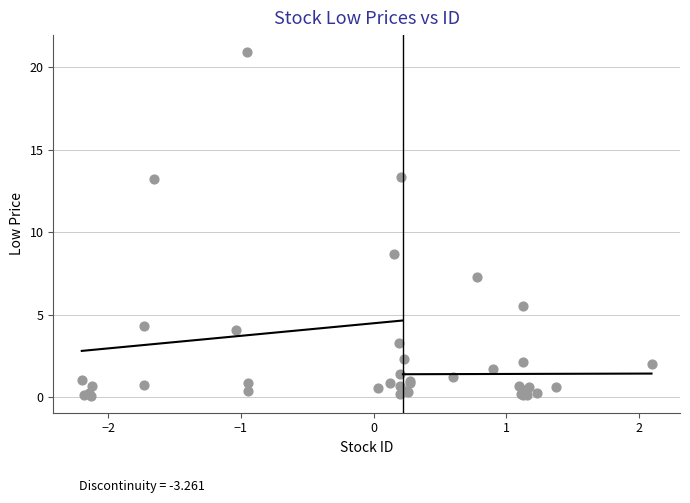

What Y value in the scatter plot is closest to 10?

8.7